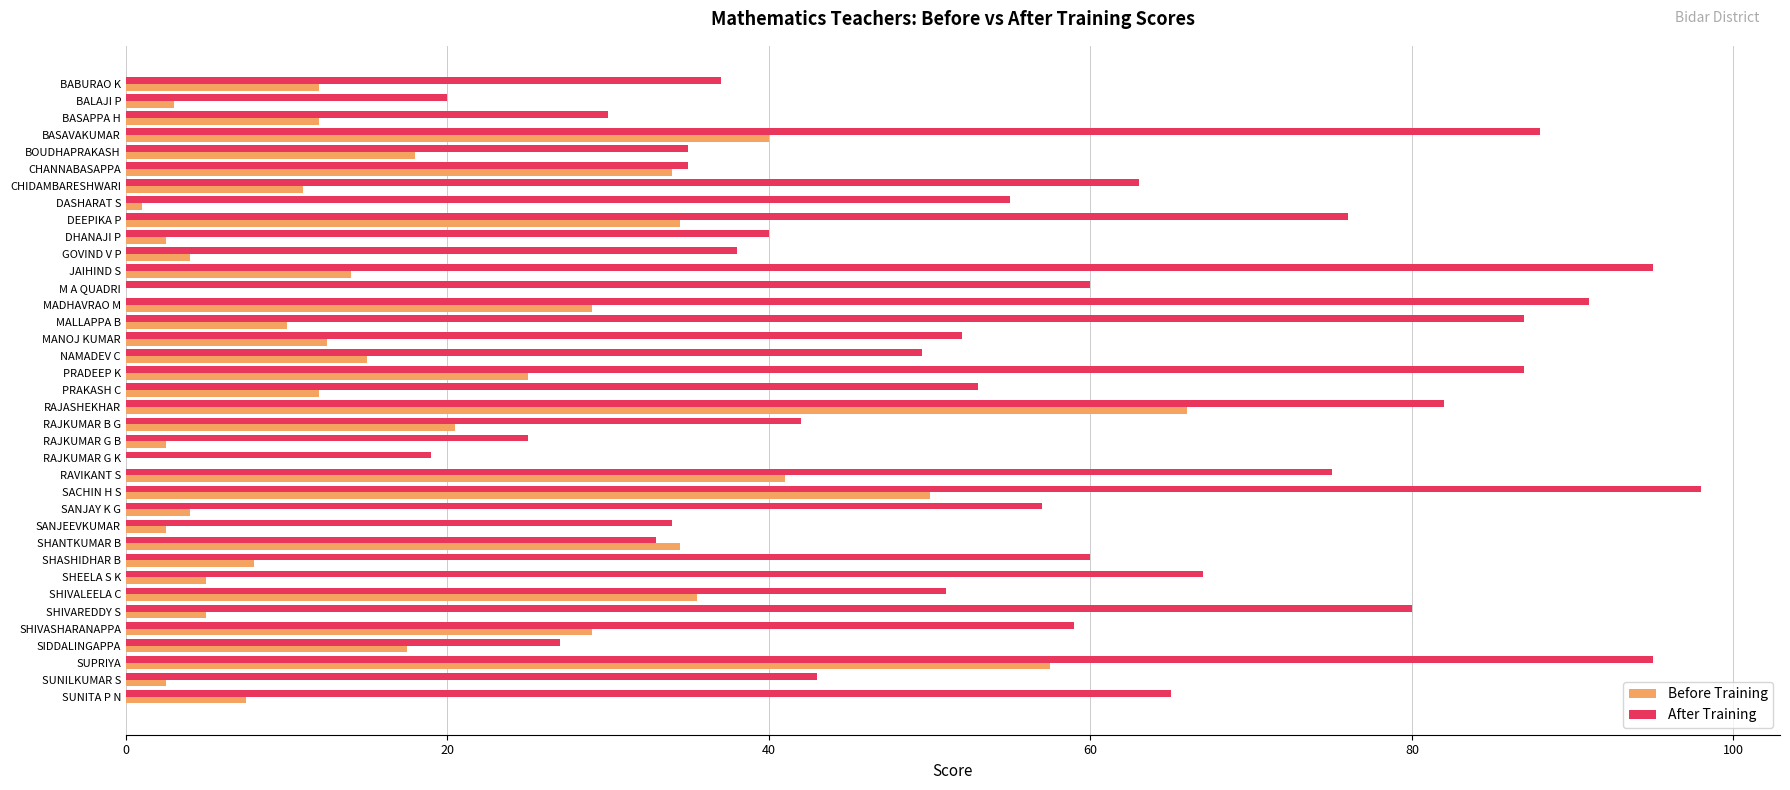

Which series has the largest range (max minus min)?

After Training